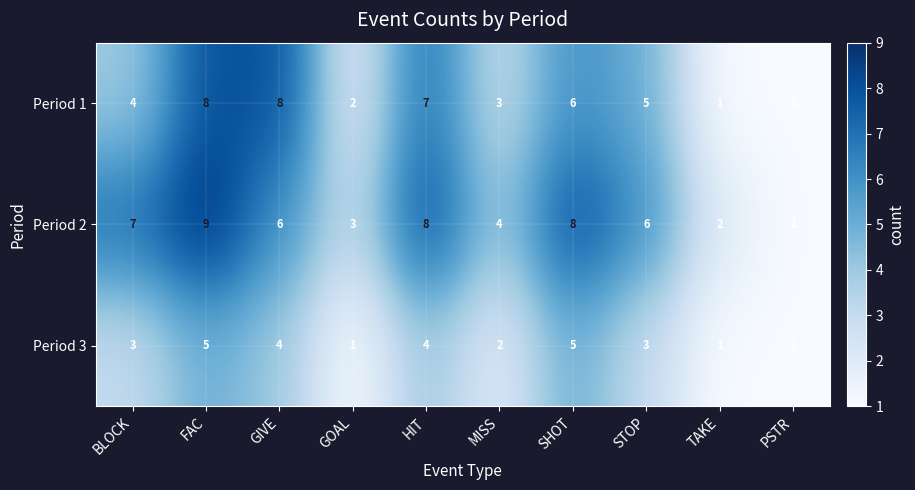

Which series has the largest total across all categories?

Period 2